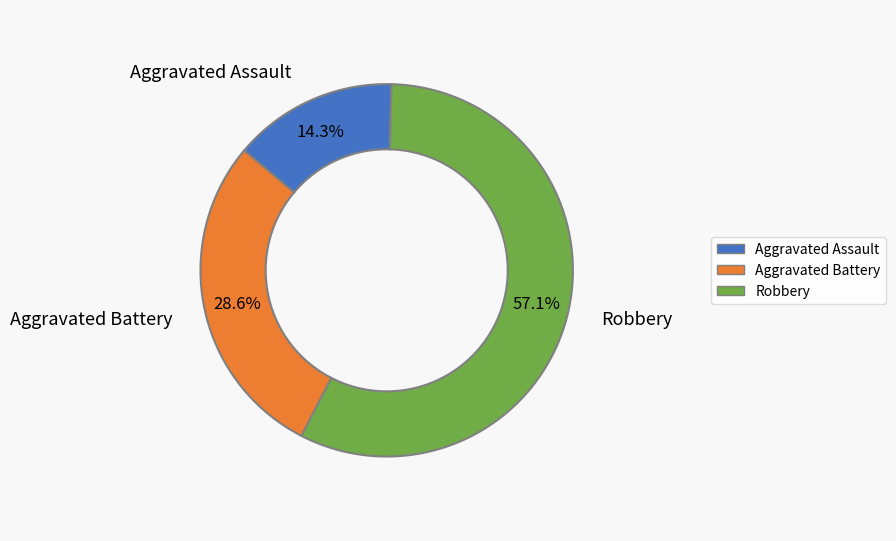

To the nearest percent, what is the combined percentage of Aggravated Assault and Robbery?

71%